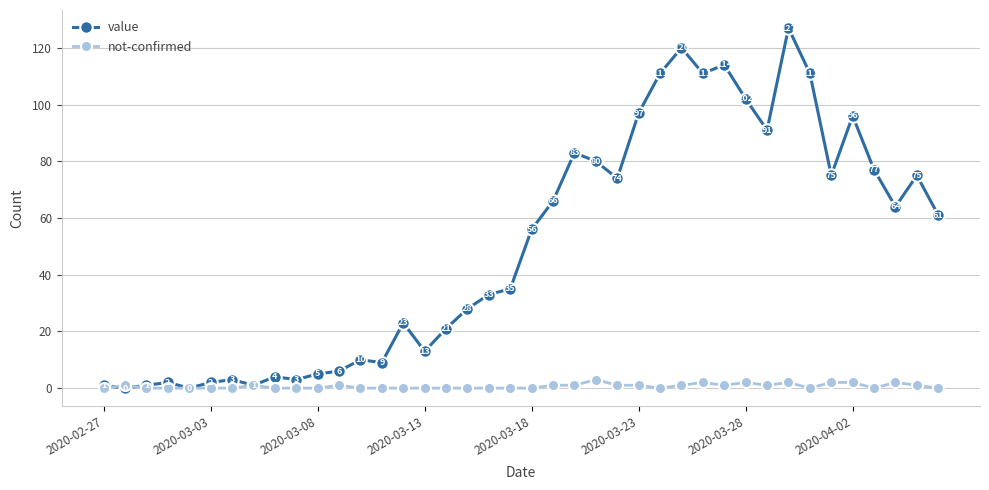

What is the difference between the maximum and minimum values in the not-confirmed series?

3